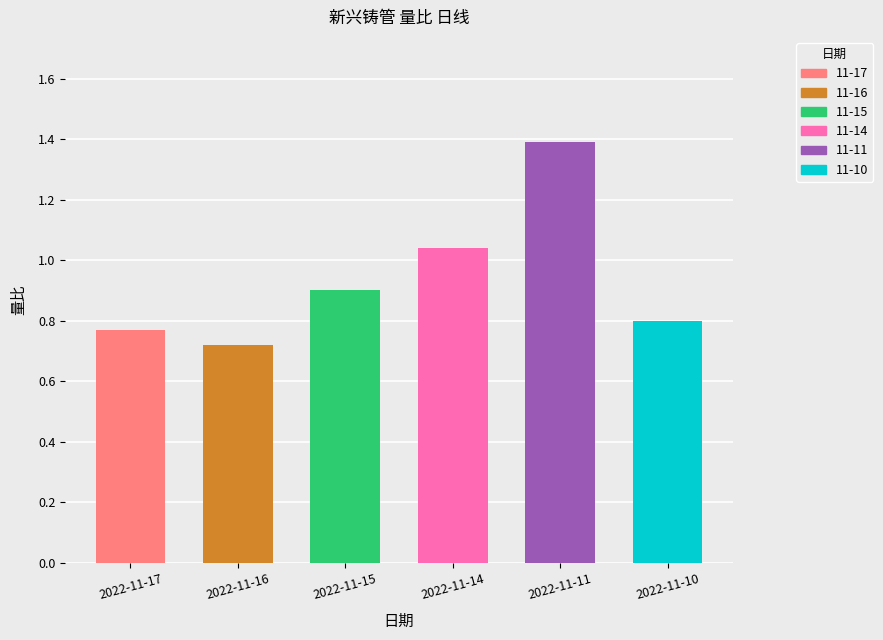

Rank the categories by value from lowest to highest.

2022-11-16, 2022-11-17, 2022-11-10, 2022-11-15, 2022-11-14, 2022-11-11